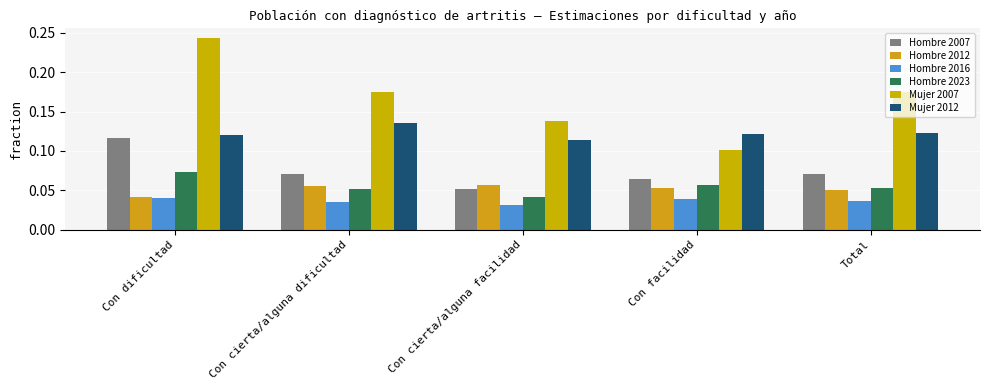

How many bars are there in each group?

6